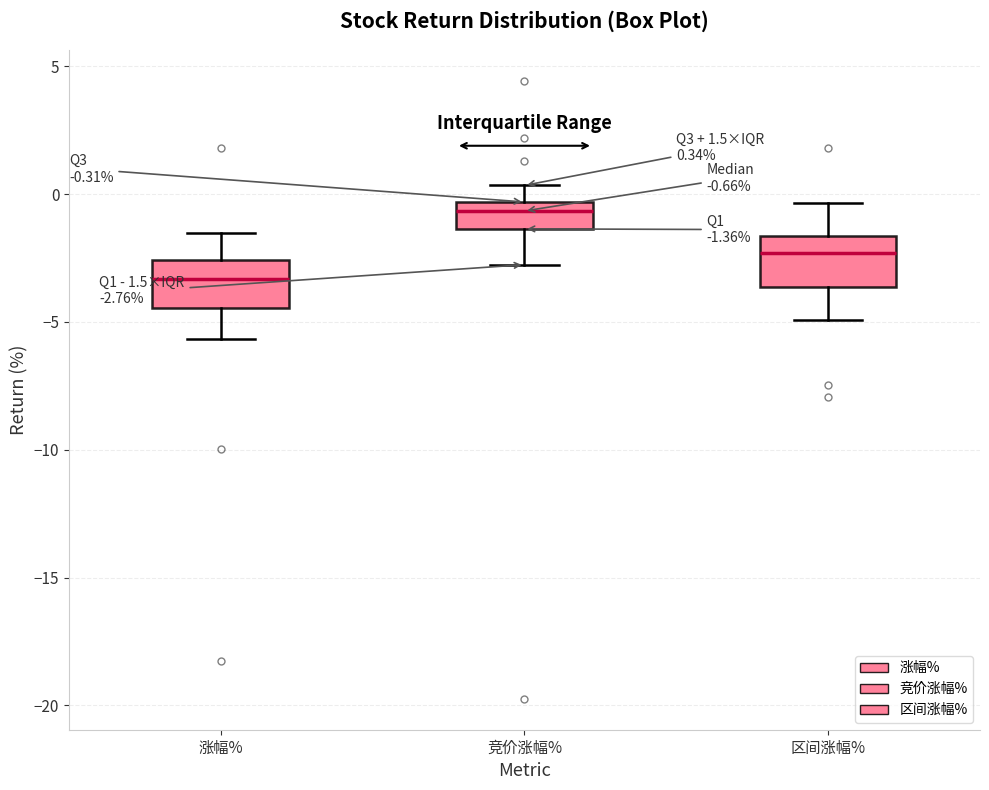

Which box has the highest median line?

竞价涨幅%